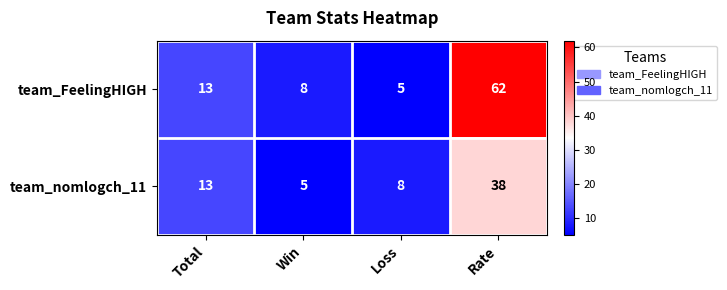

Reading left to right, transcribe all the data shown in this chart.

team_FeelingHIGH: 13	8	5	62
team_nomlogch_11: 13	5	8	38